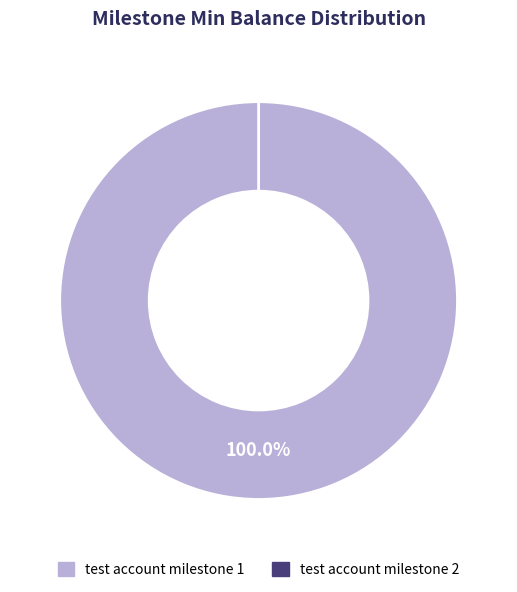

Which slice is the smallest?

test account milestone 2